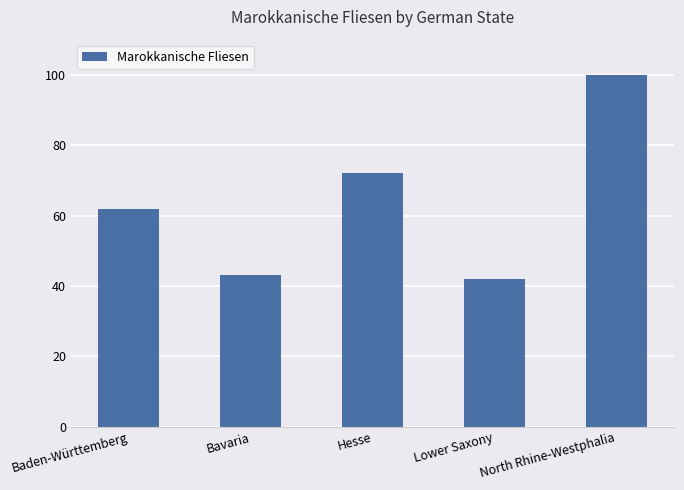

True or false: the data shows 137 at North Rhine-Westphalia.

False